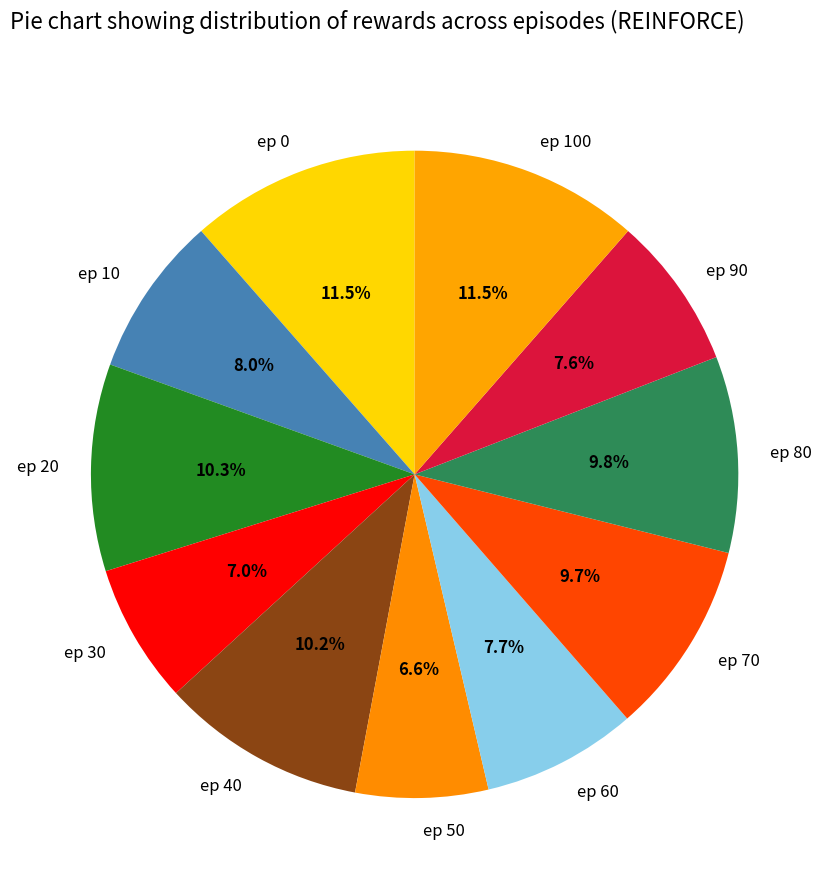

To the nearest percent, what percentage of the pie is ep 70?

10%